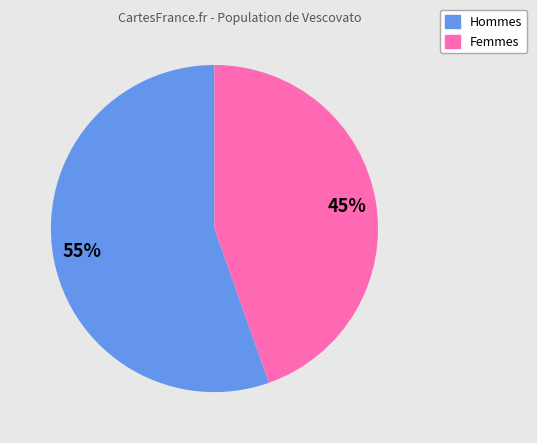

Is there any slice that represents more than half of the pie?

Yes